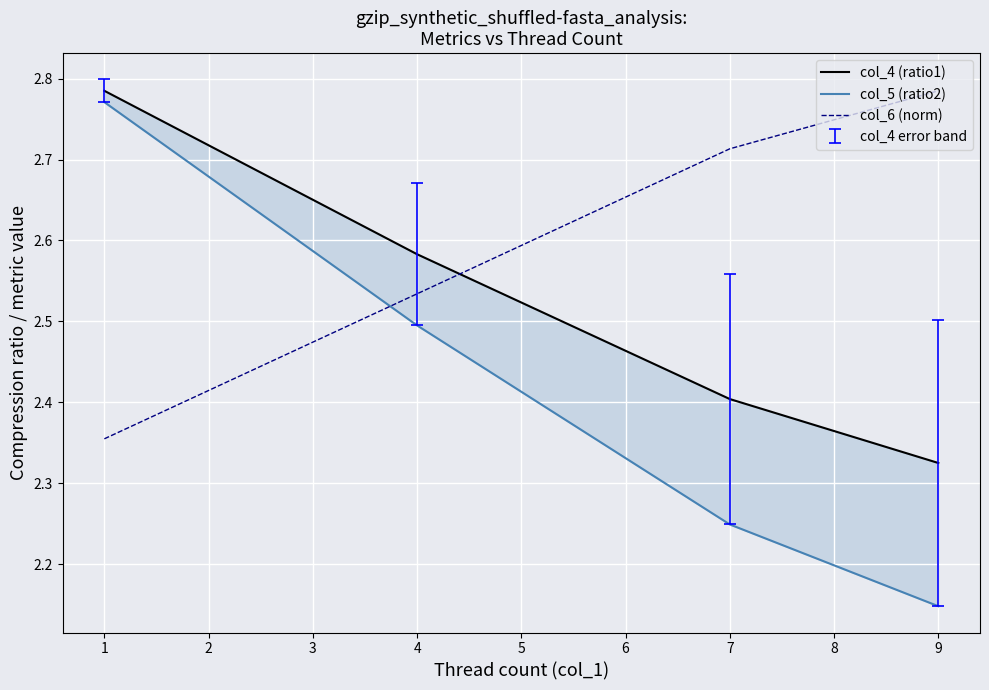

At how many categories does at least one series exceed 2?

4